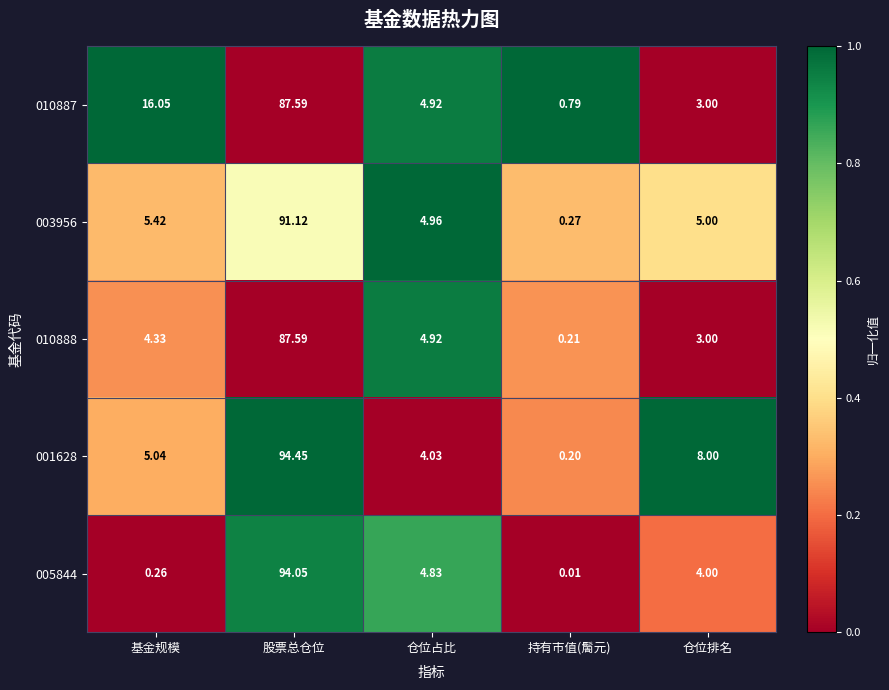

At which label does 001628 first exceed 5?

基金规模